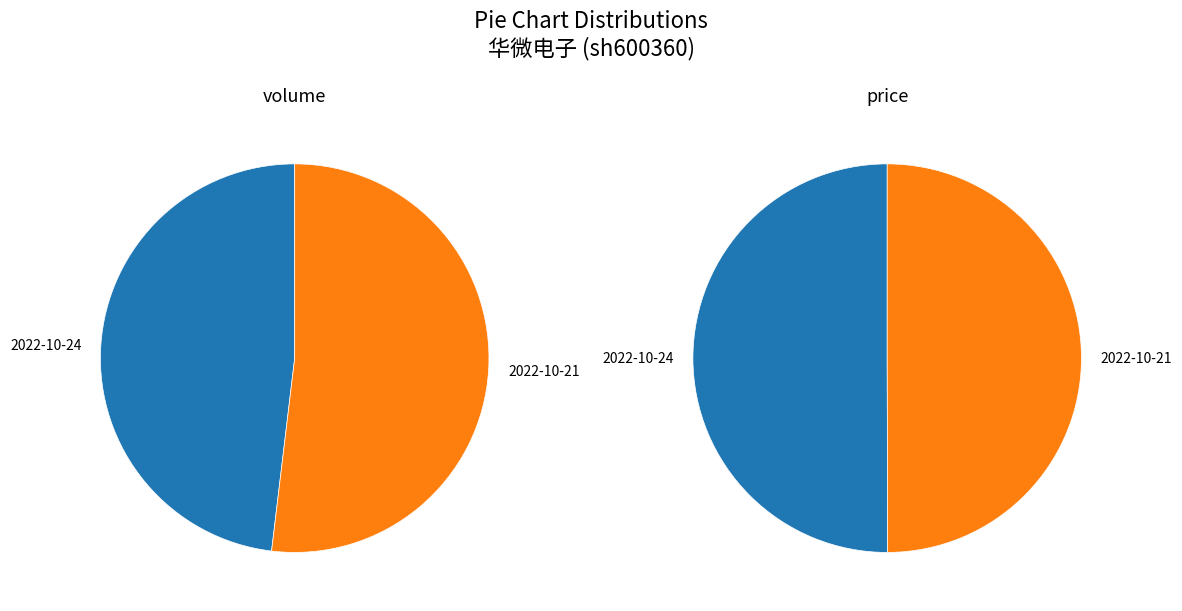

To the nearest percent, what is the average slice percentage?

50%